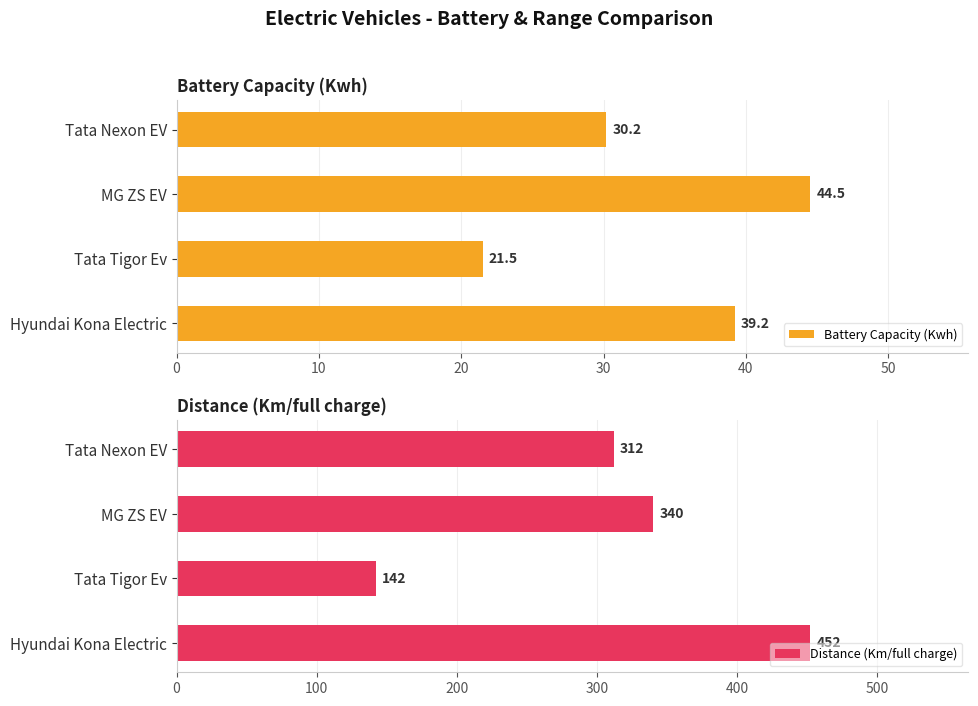

Is it true that Battery Capacity (Kwh) equals 21.5 at Tata Tigor Ev?

True